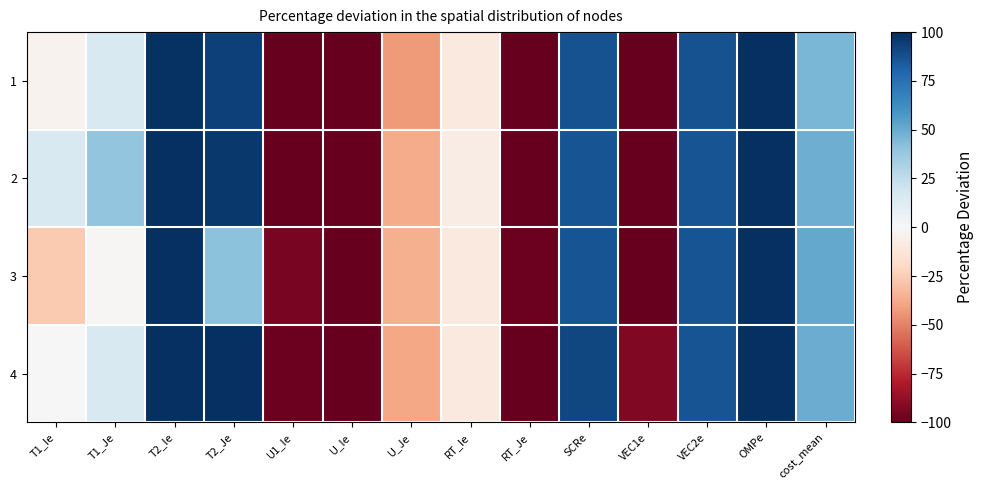

Reading right to left, transcribe all the data shown in this chart.

1: cost_mean=45.6	OMPe=100.0	VEC2e=87.3	VEC1e=-100.0	SCRe=87.1	RT_Je=-100.0	RT_Ie=-9.9	U_Je=-42.6	U_Ie=-100.0	U1_Ie=-100.0	T2_Je=93.5	T2_Ie=99.0	T1_Je=15.4	T1_Ie=-3.4
2: cost_mean=48.8	OMPe=100.0	VEC2e=86.0	VEC1e=-100.0	SCRe=86.1	RT_Je=-100.0	RT_Ie=-7.7	U_Je=-36.8	U_Ie=-100.0	U1_Ie=-99.9	T2_Je=96.5	T2_Ie=100.0	T1_Je=39.2	T1_Ie=15.5
3: cost_mean=51.5	OMPe=100.0	VEC2e=86.5	VEC1e=-100.0	SCRe=86.2	RT_Je=-98.3	RT_Ie=-9.9	U_Je=-35.8	U_Ie=-100.0	U1_Ie=-94.9	T2_Je=40.7	T2_Ie=100.0	T1_Je=-1.3	T1_Ie=-26.5
4: cost_mean=49.8	OMPe=100.0	VEC2e=86.4	VEC1e=-92.4	SCRe=90.8	RT_Je=-100.0	RT_Ie=-10.0	U_Je=-38.4	U_Ie=-100.0	U1_Ie=-98.1	T2_Je=100.0	T2_Ie=100.0	T1_Je=15.4	T1_Ie=-0.0